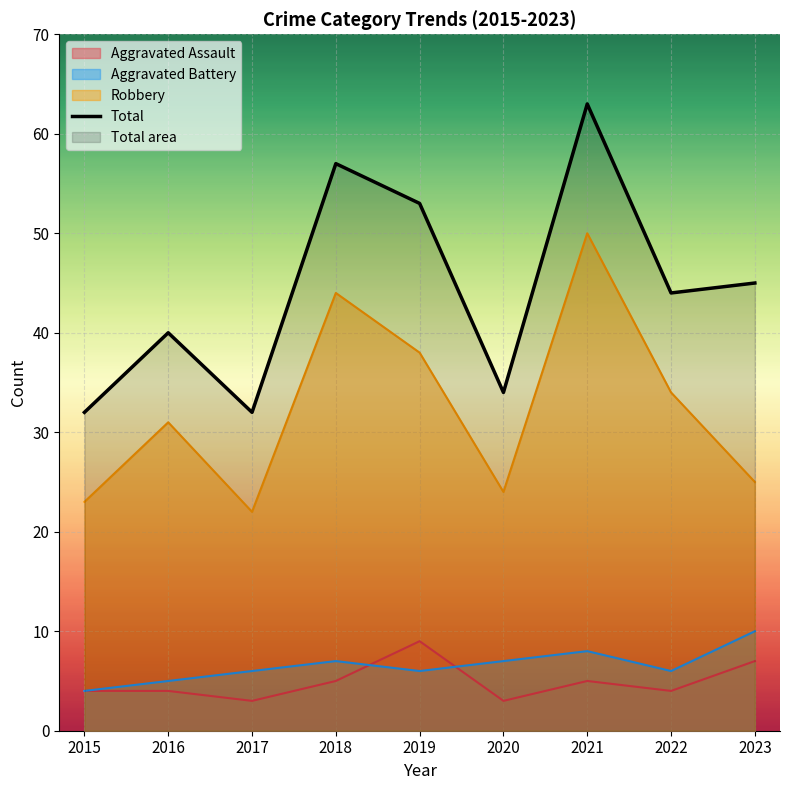

What is the average value of the Total series?

44